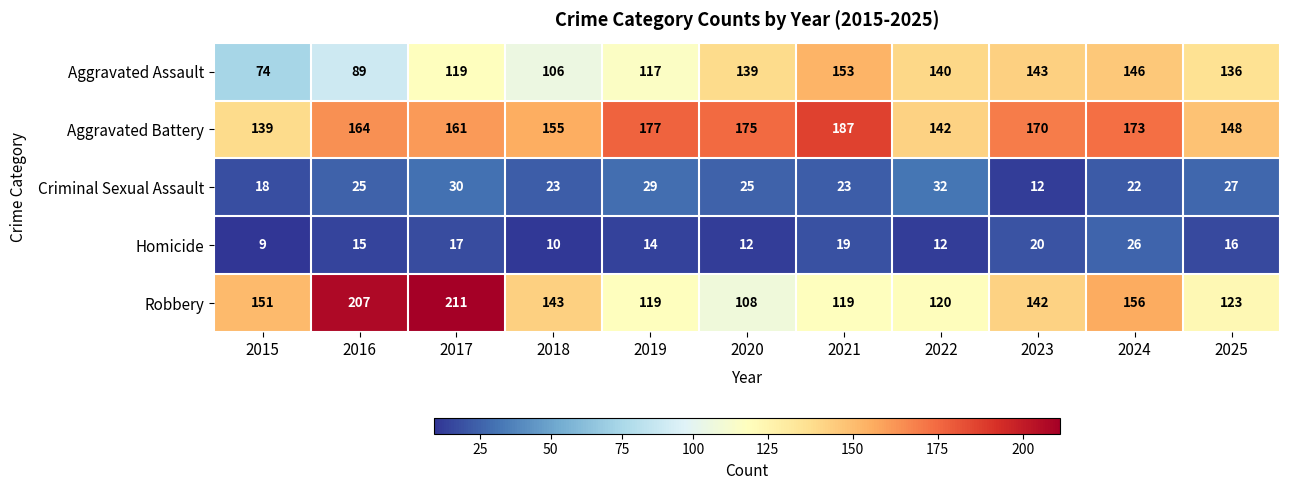

What is the greatest value displayed?

211